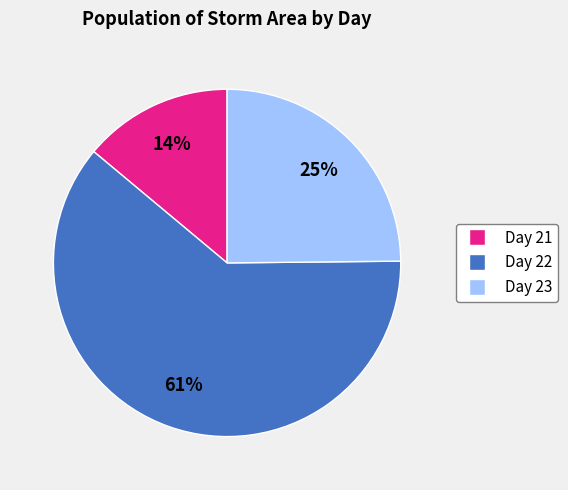

Does any single category account for the majority?

Yes